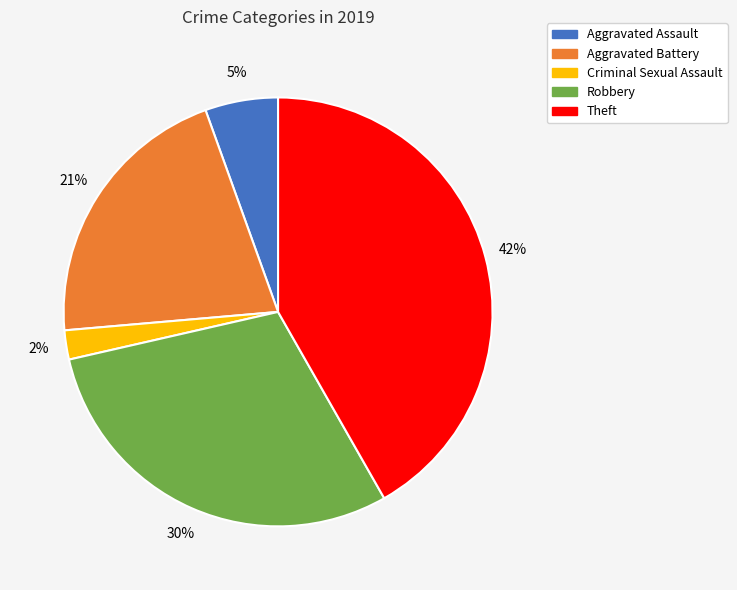

Does any single category account for the majority?

No